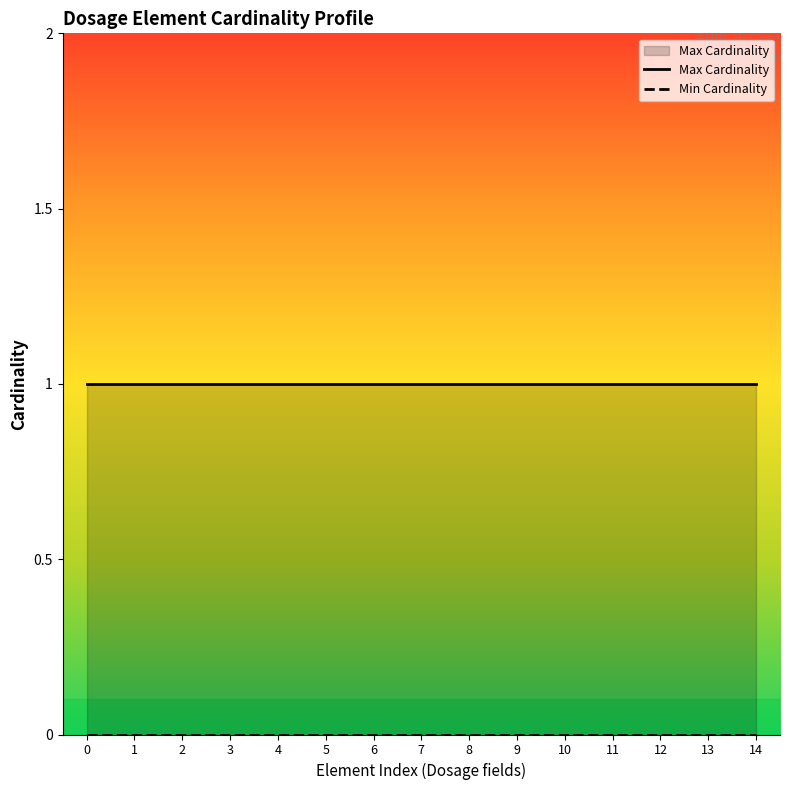

Does the chart have visible grid lines?

No